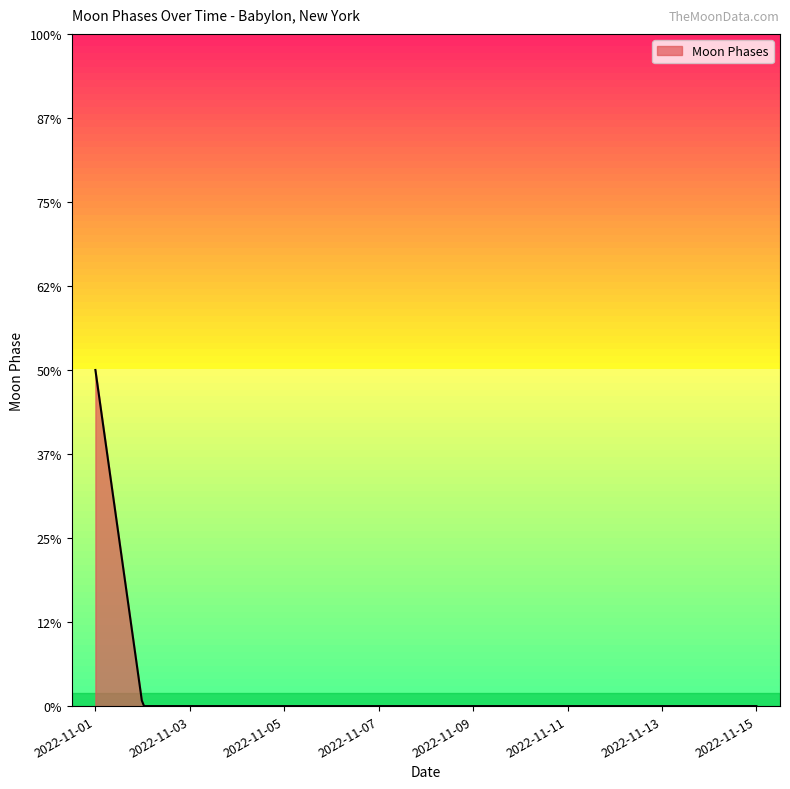

List the labels in order of value, largest first.

2022-11-01, 2022-11-02, 2022-11-03, 2022-11-04, 2022-11-05, 2022-11-06, 2022-11-07, 2022-11-08, 2022-11-09, 2022-11-10, 2022-11-11, 2022-11-12, 2022-11-13, 2022-11-14, 2022-11-15